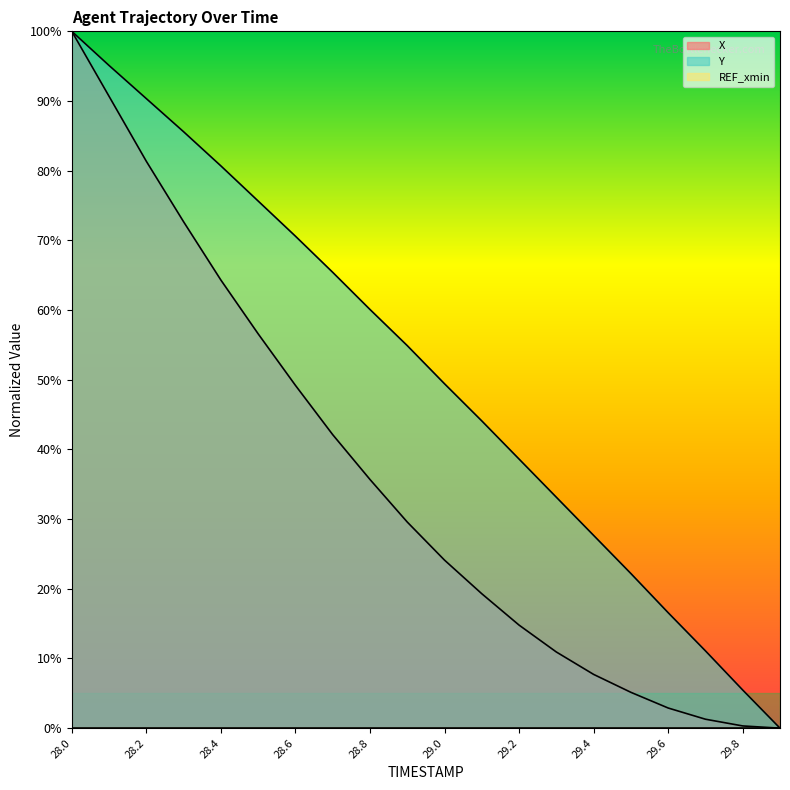

What position from the right is 29.6?

4